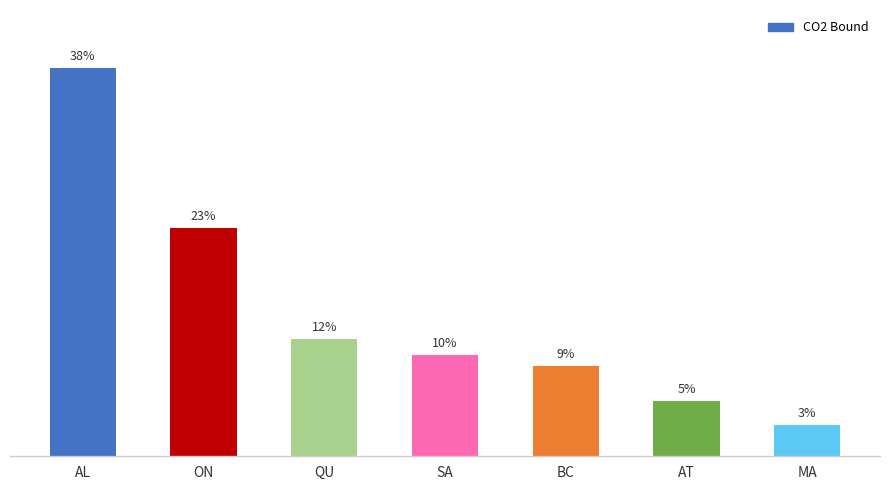

What is the label of the 7th bar from the right?

AL